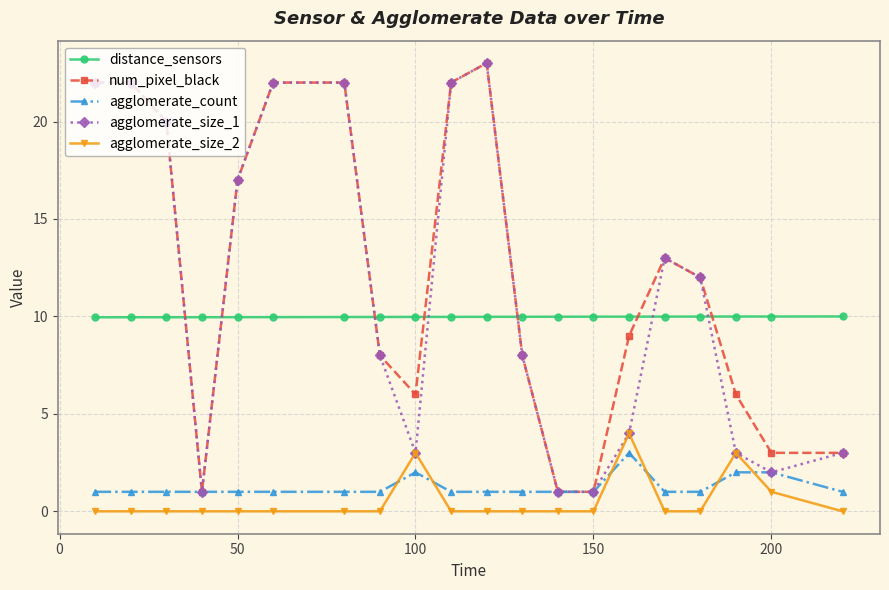

Reading left to right, transcribe all the data shown in this chart.

distance_sensors: 10.0	10.0	10.0	10.0	10.0	10.0	10.0	10.0	10.0	10.0	10.0	10.0	10.0	10.0	10.0	10.0	10.0	10.0	10.0	10.0
num_pixel_black: 22.0	22.0	20.0	1.0	17.0	22.0	22.0	8.0	6.0	22.0	23.0	8.0	1.0	1.0	9.0	13.0	12.0	6.0	3.0	3.0
agglomerate_count: 1.0	1.0	1.0	1.0	1.0	1.0	1.0	1.0	2.0	1.0	1.0	1.0	1.0	1.0	3.0	1.0	1.0	2.0	2.0	1.0
agglomerate_size_1: 22.0	22.0	20.0	1.0	17.0	22.0	22.0	8.0	3.0	22.0	23.0	8.0	1.0	1.0	4.0	13.0	12.0	3.0	2.0	3.0
agglomerate_size_2: 0.0	0.0	0.0	0.0	0.0	0.0	0.0	0.0	3.0	0.0	0.0	0.0	0.0	0.0	4.0	0.0	0.0	3.0	1.0	0.0